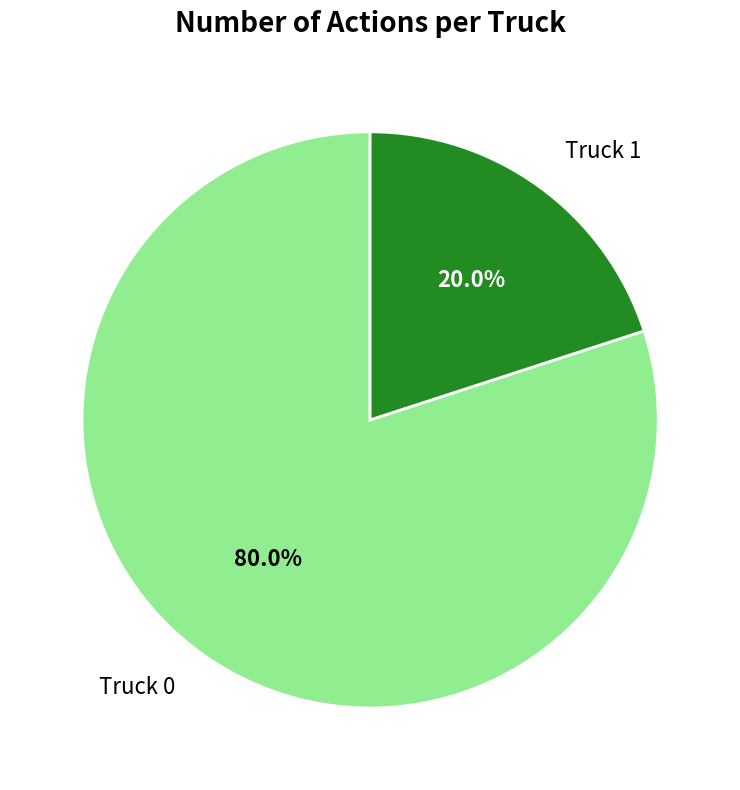

Do Truck 0 and Truck 1 together represent more than half of the pie?

Yes